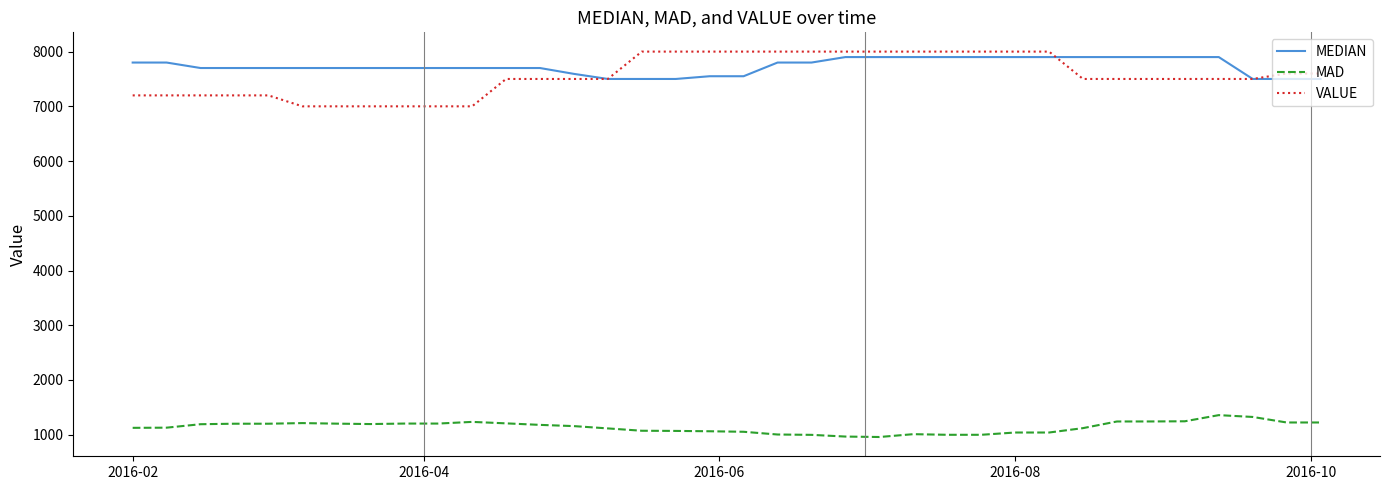

What is the highest value of the MAD series?

1357.3